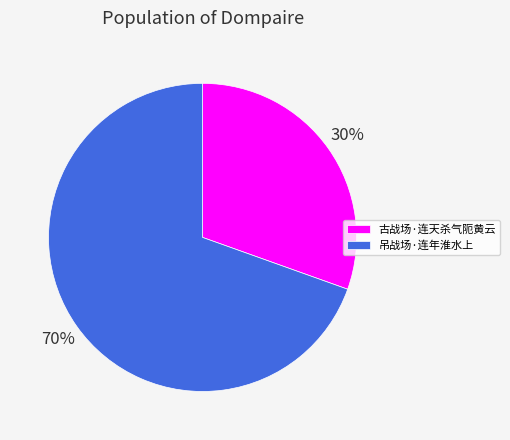

To the nearest percent, what is the average slice percentage?

50%